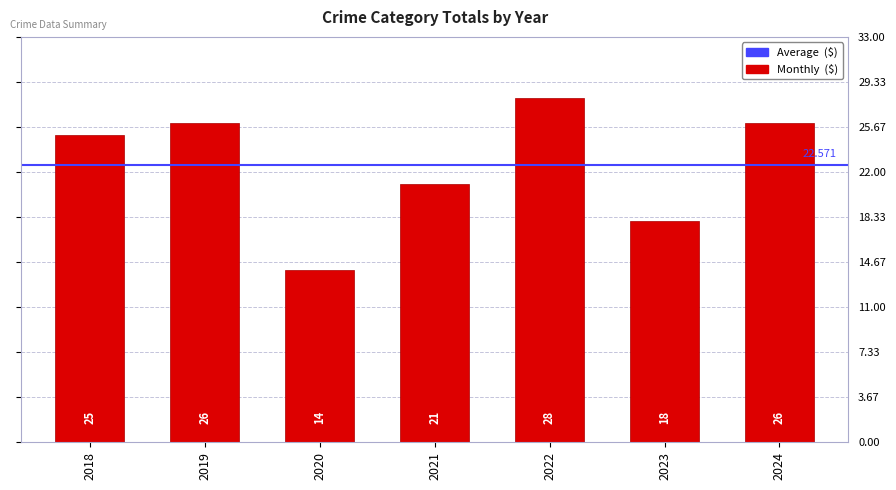

How many distinct data groups are displayed?

1